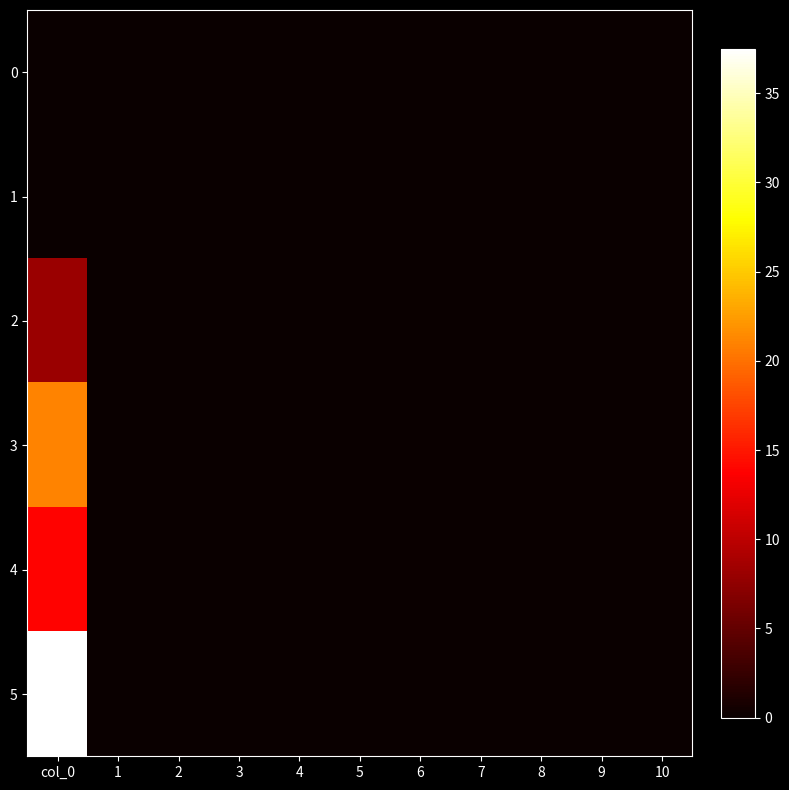

Reading left to right, extract all data points from this chart.

0: col_0=0.0	1=0.0	2=0.0	3=0.0	4=0.0	5=0.0	6=0.0	7=0.0	8=0.0	9=0.0	10=0.0
1: col_0=0.0	1=0.0	2=0.0	3=0.0	4=0.0	5=0.0	6=0.0	7=0.0	8=0.0	9=0.0	10=0.0
2: col_0=8.1	1=0.0	2=0.0	3=0.0	4=0.0	5=0.0	6=0.0	7=0.0	8=0.0	9=0.0	10=0.0
3: col_0=21.0	1=0.0	2=0.0	3=0.0	4=0.0	5=0.0	6=0.0	7=0.0	8=0.0	9=0.0	10=0.0
4: col_0=13.8	1=0.0	2=0.0	3=0.0	4=0.0	5=0.0	6=0.0	7=0.0	8=0.0	9=0.0	10=0.0
5: col_0=37.5	1=0.0	2=0.0	3=0.0	4=0.0	5=0.0	6=0.0	7=0.0	8=0.0	9=0.0	10=0.0